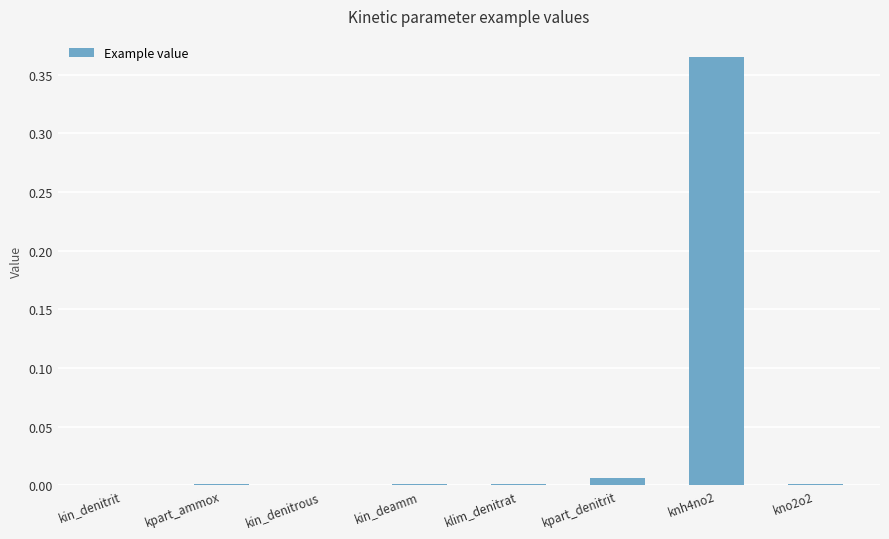

At which category does the chart reach its peak across all series?

knh4no2